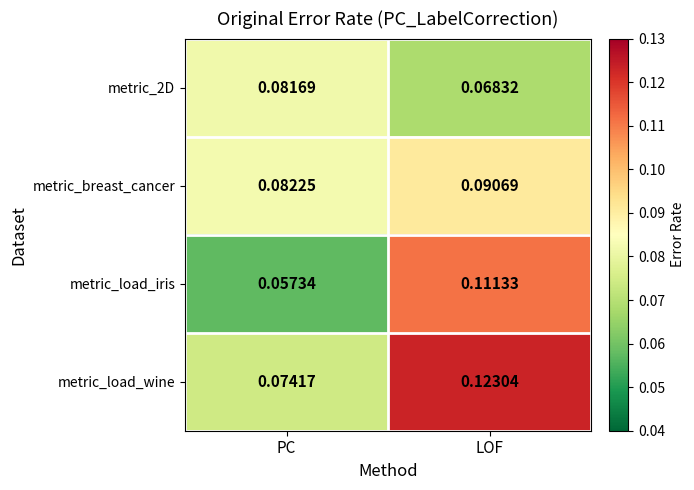

How many distinct data groups are displayed?

4